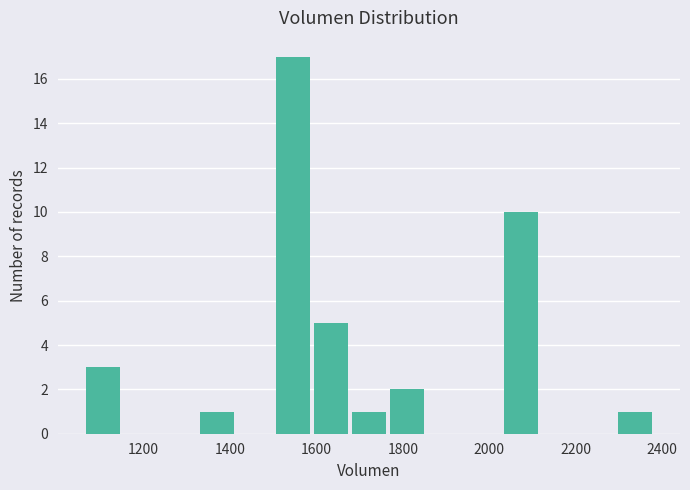

What is the height of the bar covering 1320 to 1420 on the x-axis? Neither the bar edges nor the heights are printed on the chart, so give them approximately, as read against the axes.

1